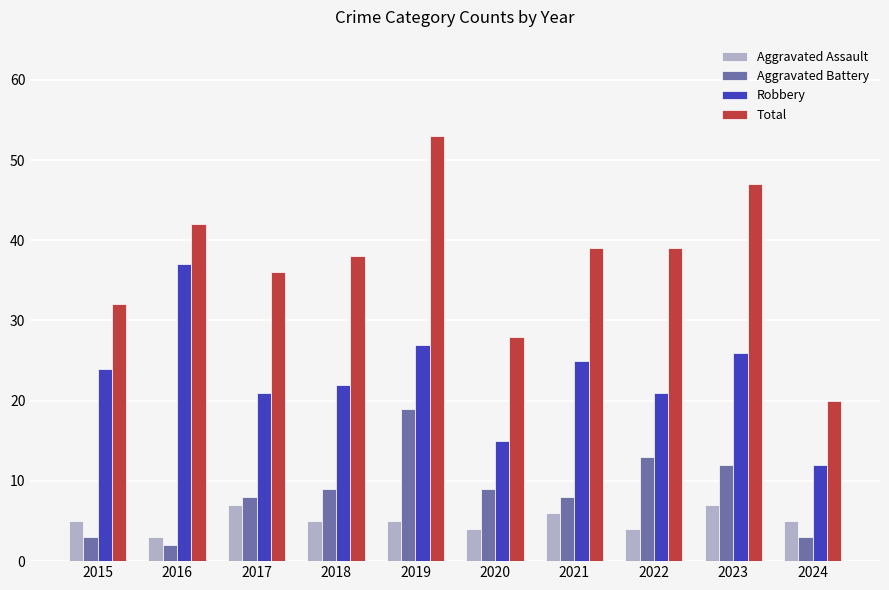

Reading right to left, list all the values displayed in this chart.

Aggravated Assault: 5	7	4	6	4	5	5	7	3	5
Aggravated Battery: 3	12	13	8	9	19	9	8	2	3
Robbery: 12	26	21	25	15	27	22	21	37	24
Total: 20	47	39	39	28	53	38	36	42	32